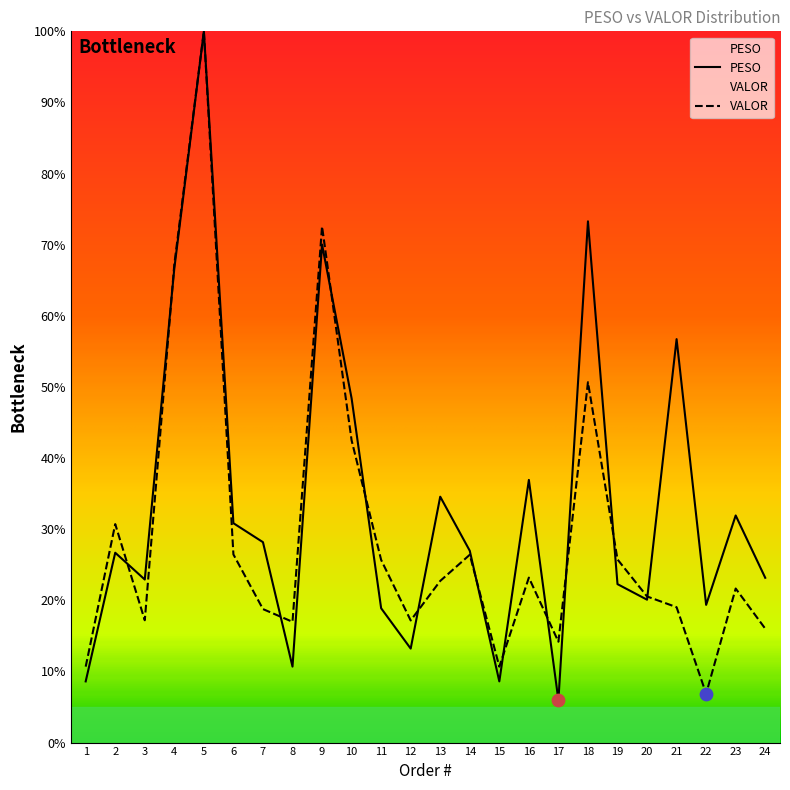

Which series has the widest spread of Y values?

PESO